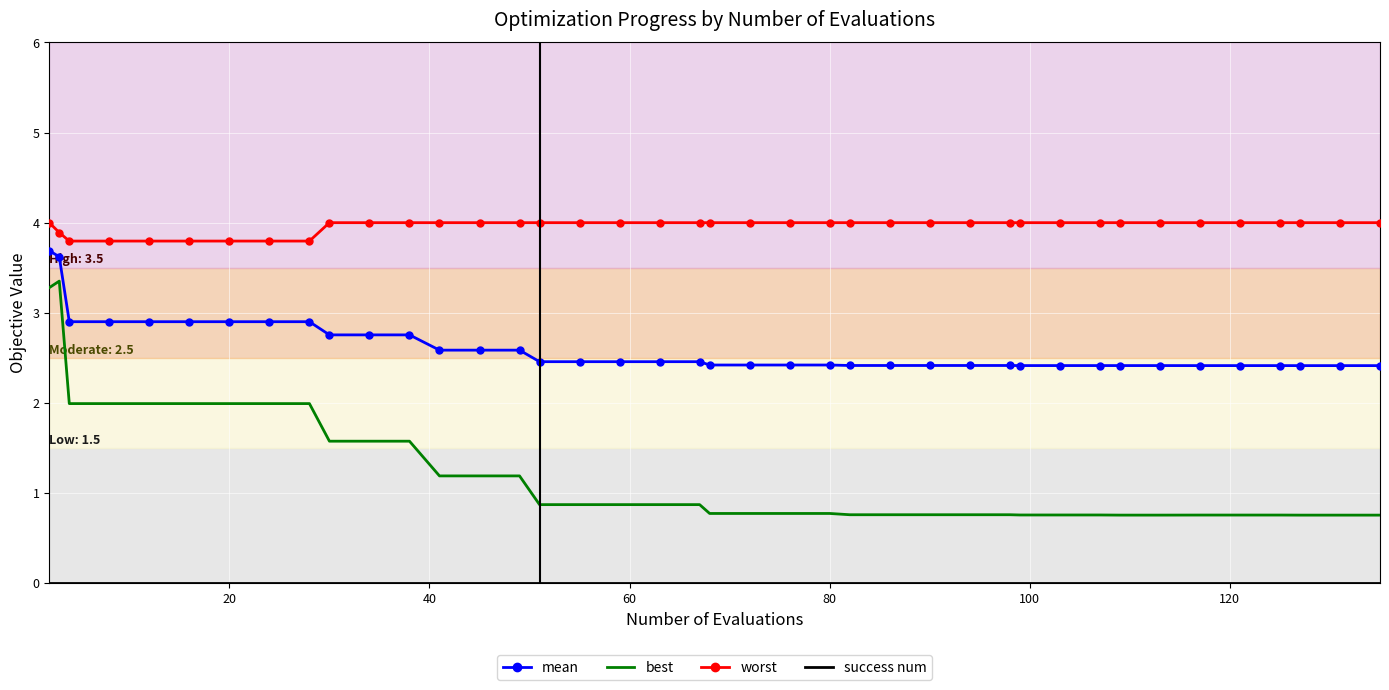

Which series has the largest range (max minus min)?

best